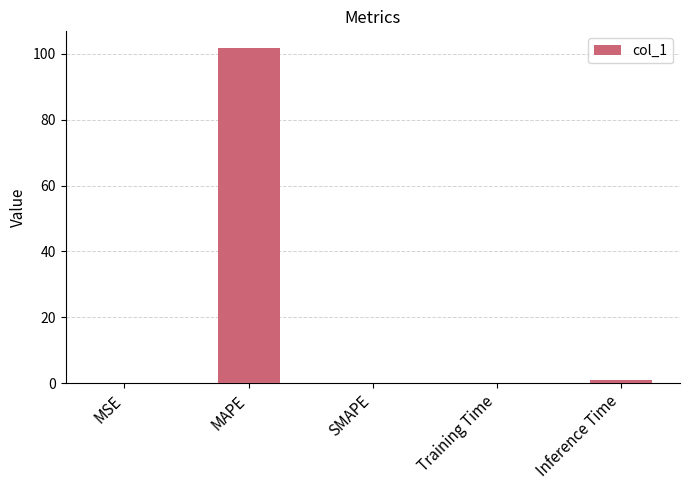

Count the number of data series in this chart.

1